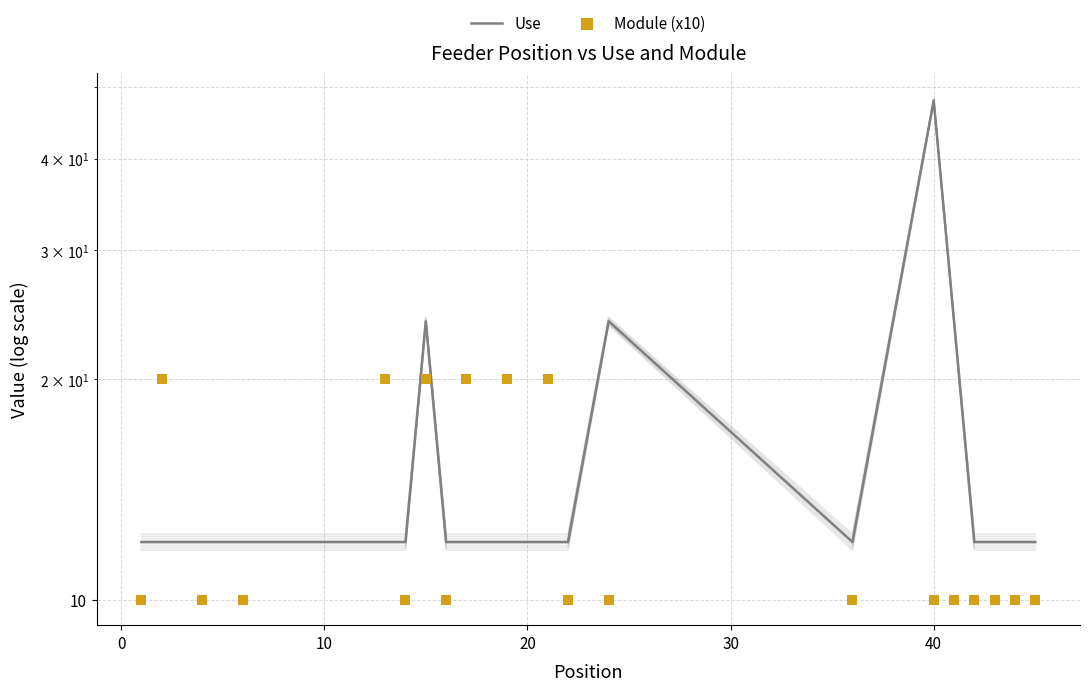

Which series has the largest Y range (max minus min)?

Use